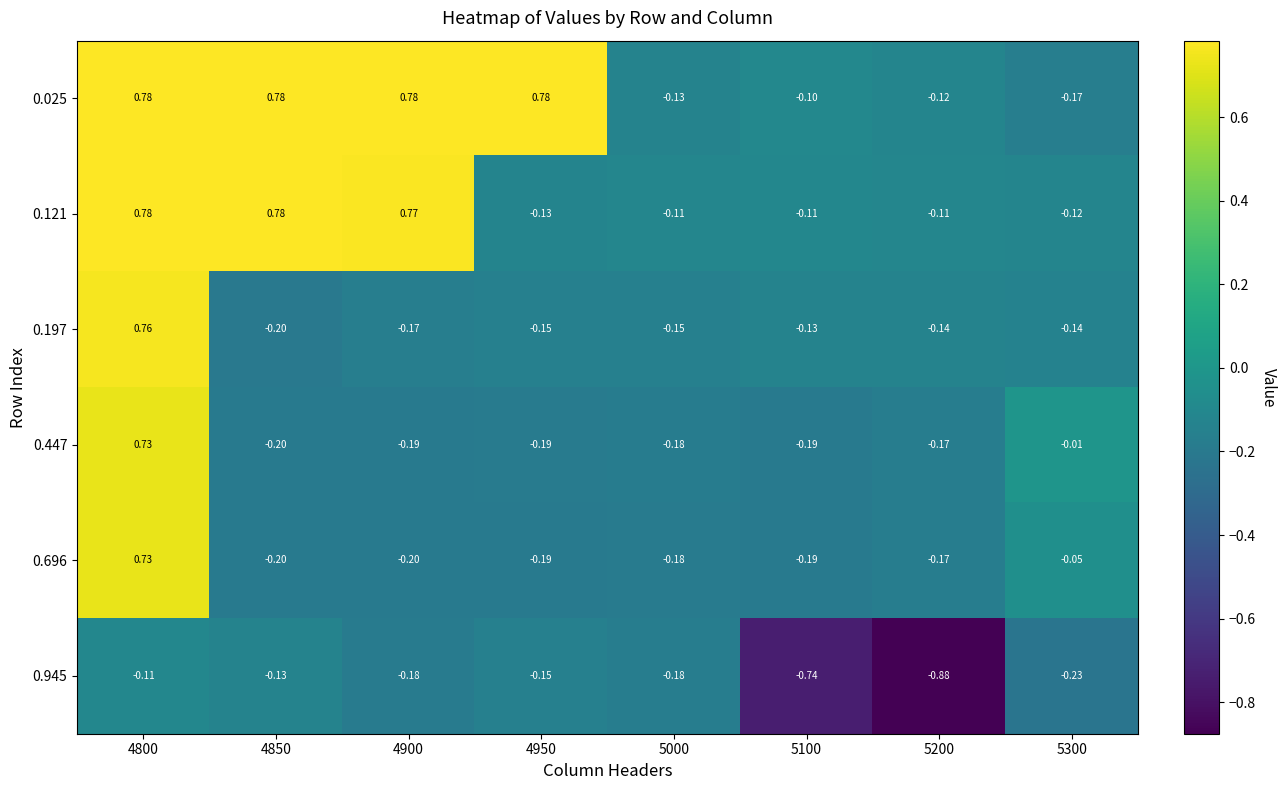

Reading left to right, what are all the values shown in this chart?

0.025: 4800=0.8	4850=0.8	4900=0.8	4950=0.8	5000=-0.1	5100=-0.1	5200=-0.1	5300=-0.2
0.121: 4800=0.8	4850=0.8	4900=0.8	4950=-0.1	5000=-0.1	5100=-0.1	5200=-0.1	5300=-0.1
0.197: 4800=0.8	4850=-0.2	4900=-0.2	4950=-0.1	5000=-0.1	5100=-0.1	5200=-0.1	5300=-0.1
0.447: 4800=0.7	4850=-0.2	4900=-0.2	4950=-0.2	5000=-0.2	5100=-0.2	5200=-0.2	5300=-0.0
0.696: 4800=0.7	4850=-0.2	4900=-0.2	4950=-0.2	5000=-0.2	5100=-0.2	5200=-0.2	5300=-0.1
0.945: 4800=-0.1	4850=-0.1	4900=-0.2	4950=-0.1	5000=-0.2	5100=-0.7	5200=-0.9	5300=-0.2